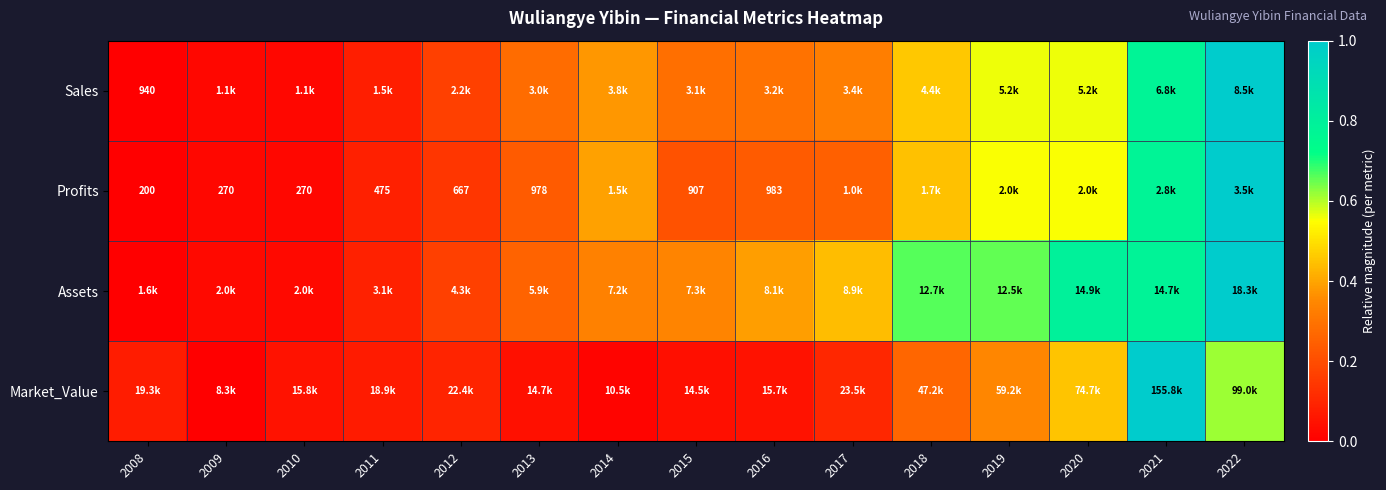

The Assets series shows 1.1 at 2018. True or false?

False